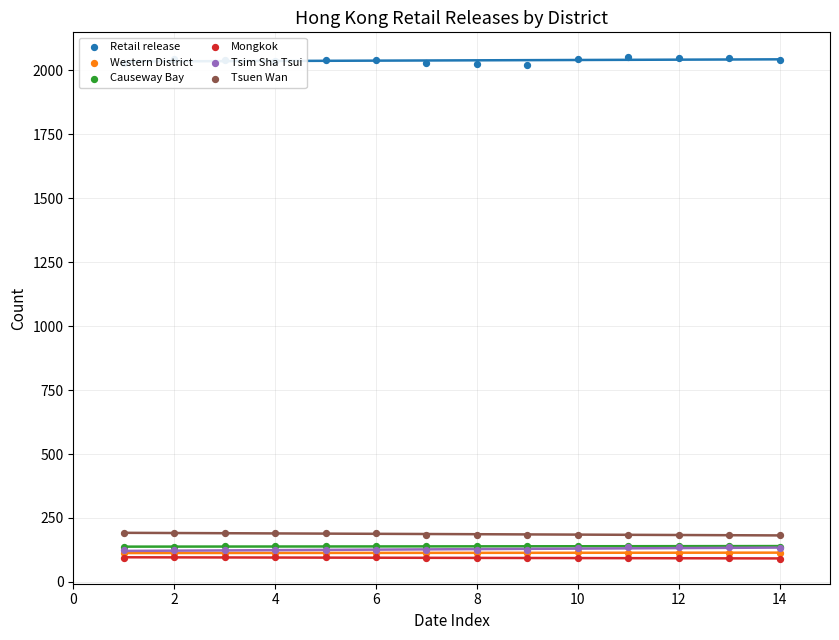

Which series has the widest spread of Y values?

Retail release